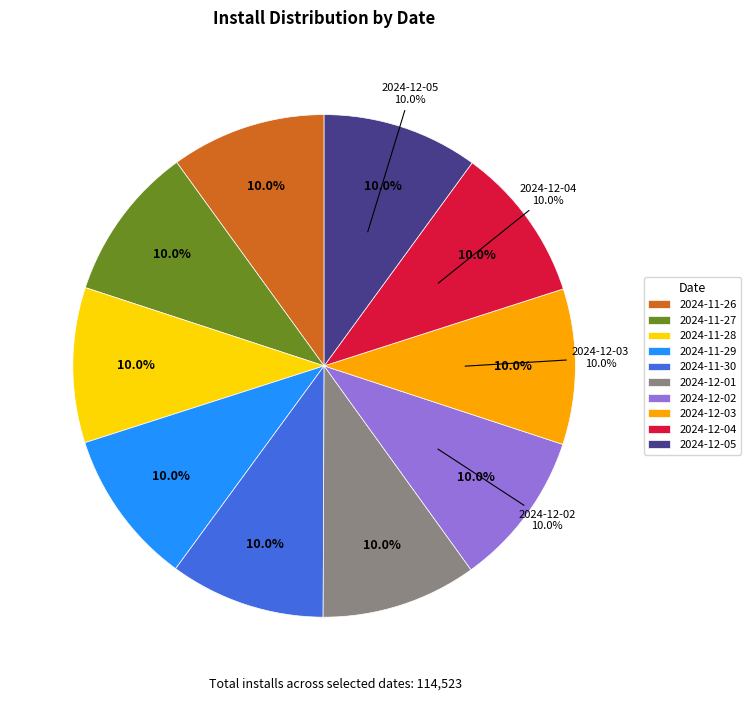

Does 2024-12-01 account for over 50% of the chart?

No